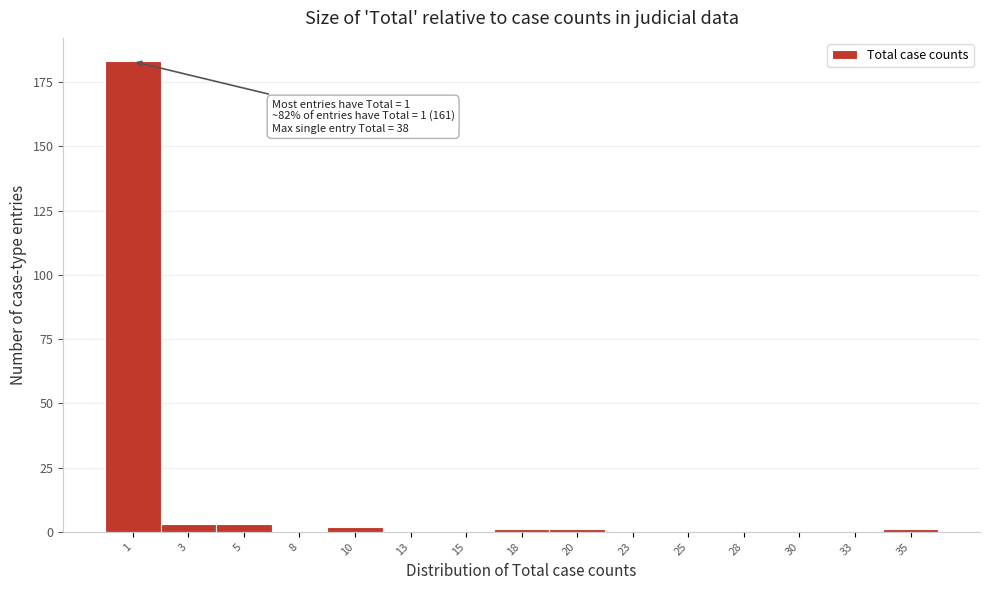

Reading left to right, transcribe all the data shown in this chart.

1=183	3=3	5=3	8=0	10=2	13=0	15=0	18=1	20=1	23=0	25=0	28=0	30=0	33=0	35=1